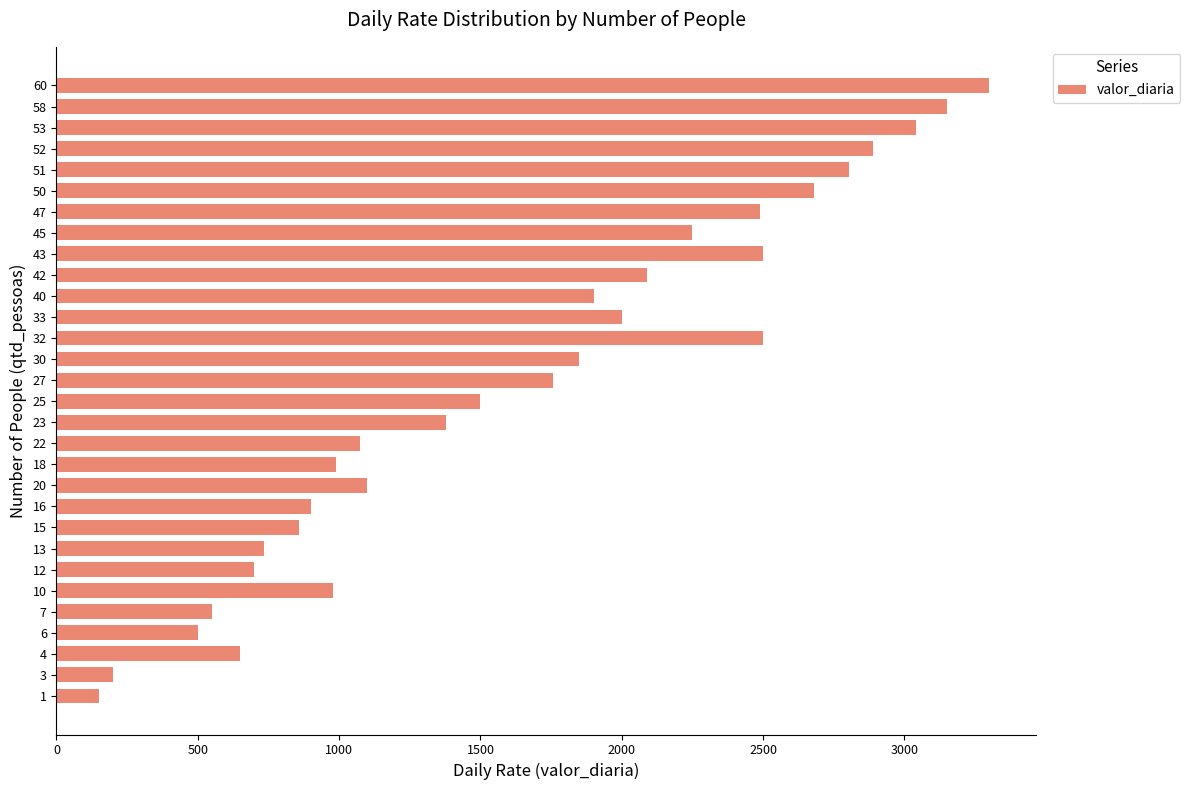

What is the difference between the maximum and minimum values?

3150